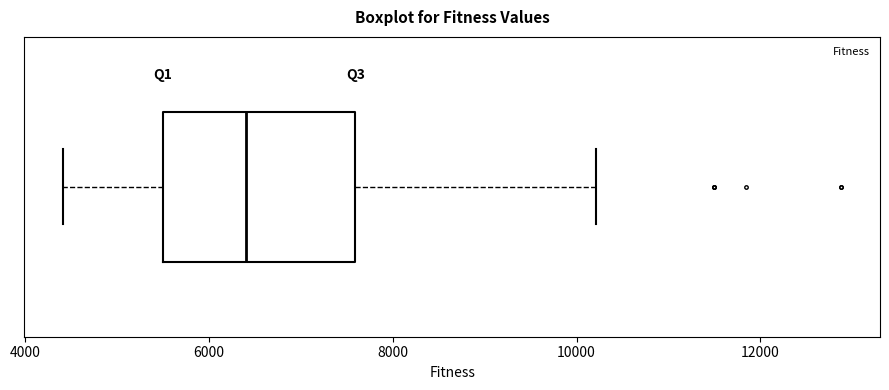

Where does the right whisker of the box end on the x-axis? The values are not printed on the chart, so give them approximately, as read against the axis.

10200